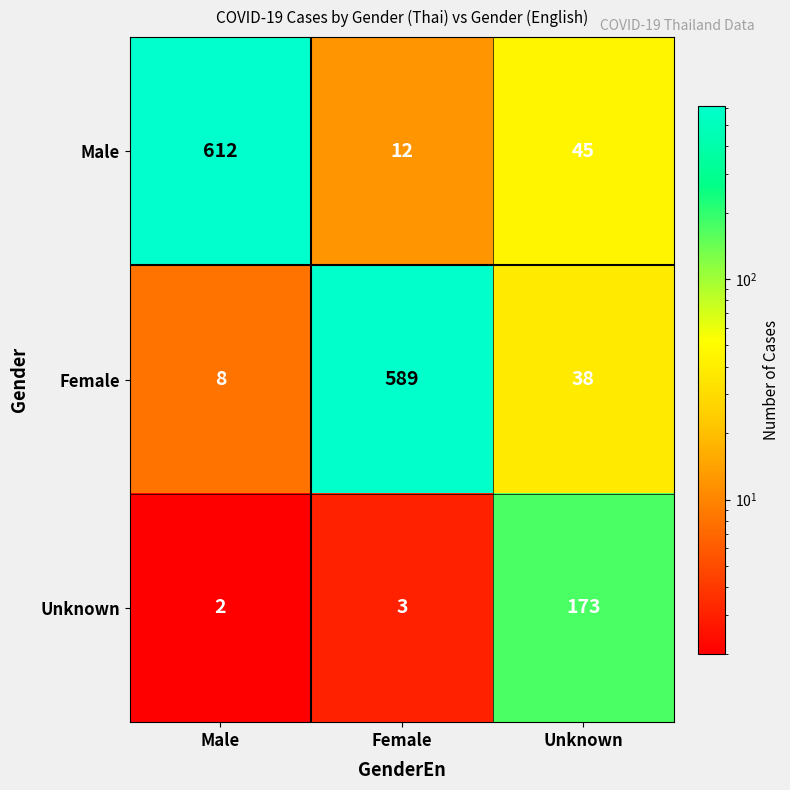

Which series has the largest range (max minus min)?

Male